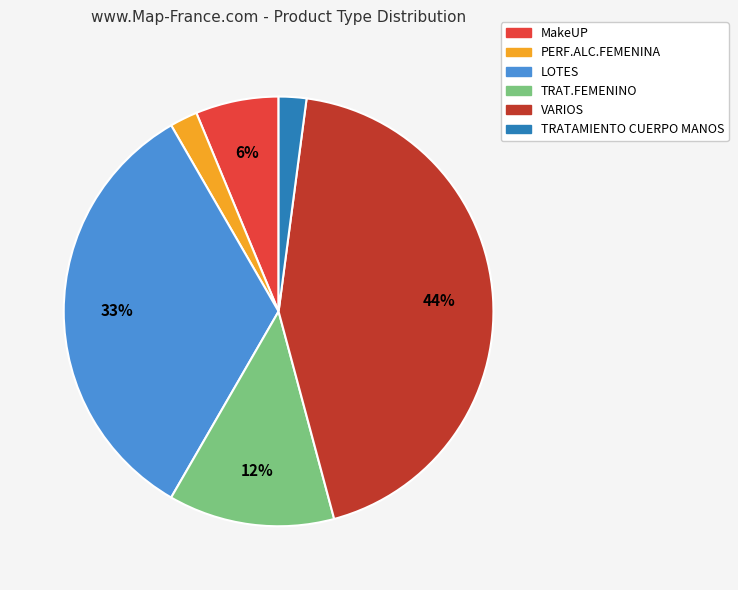

Do TRAT.FEMENINO and VARIOS together represent more than half of the pie?

Yes